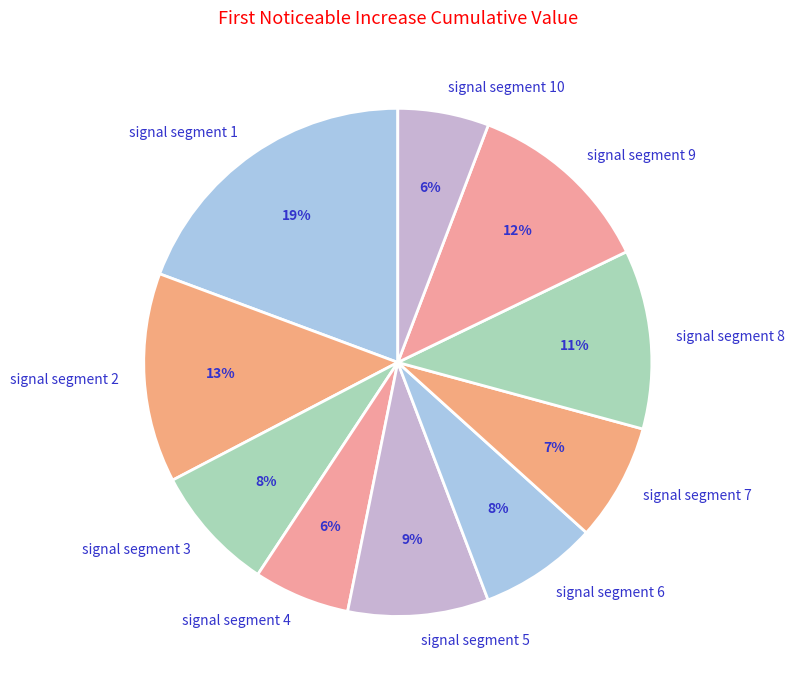

Count the number of slices in the pie.

10